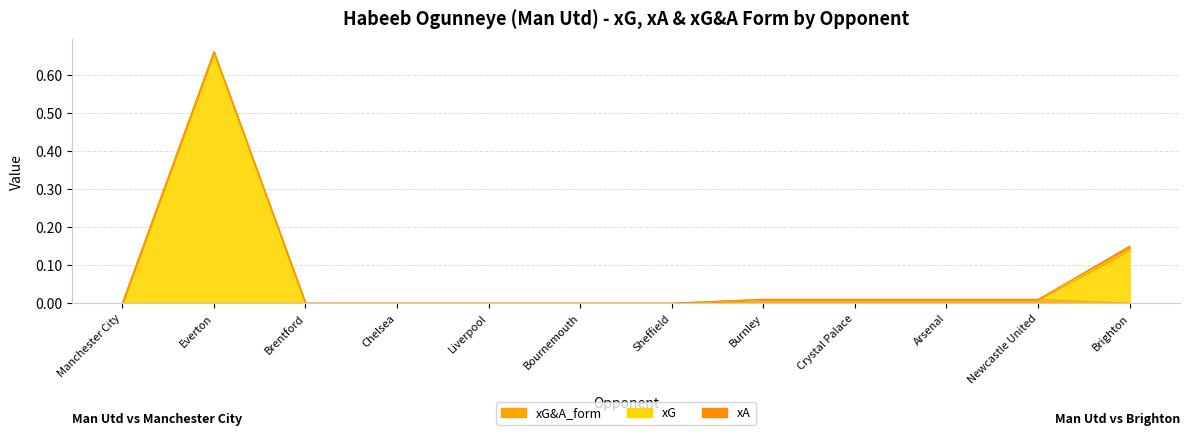

True or false: xG and xG&A_form intersect in this chart.

False